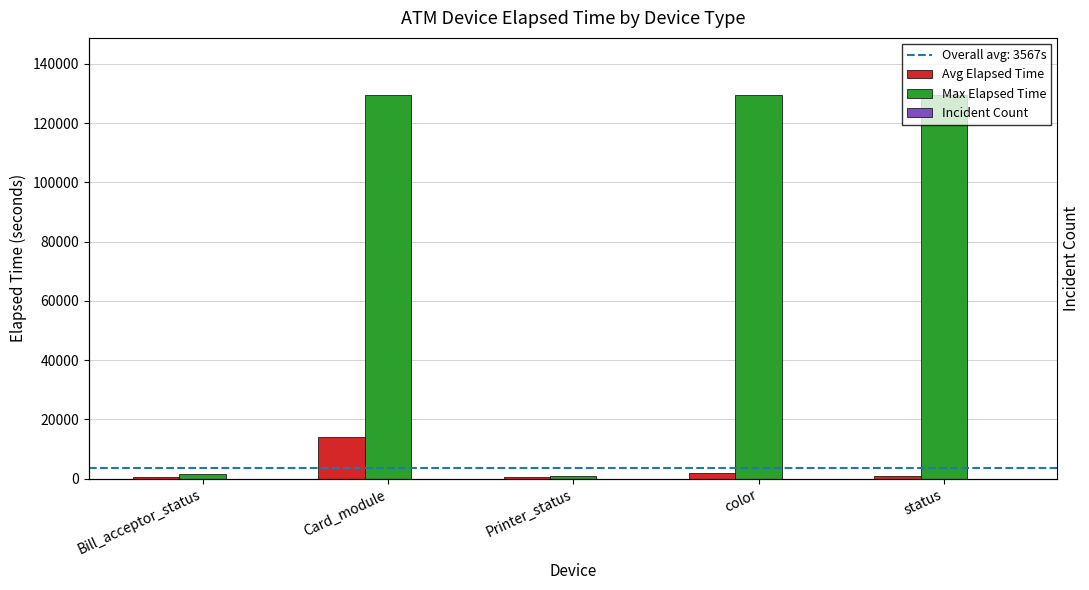

What is the minimum value for Incident Count?

2.0